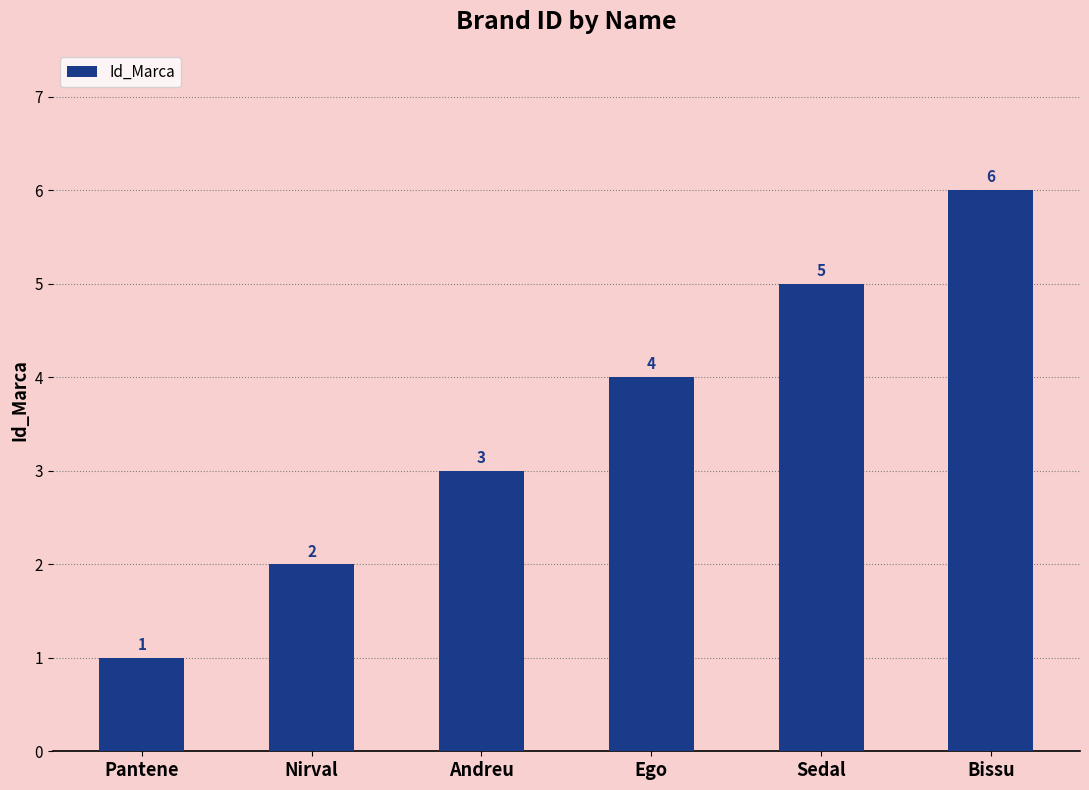

What is the ratio of the value at Andreu to the value at Bissu?

0.5